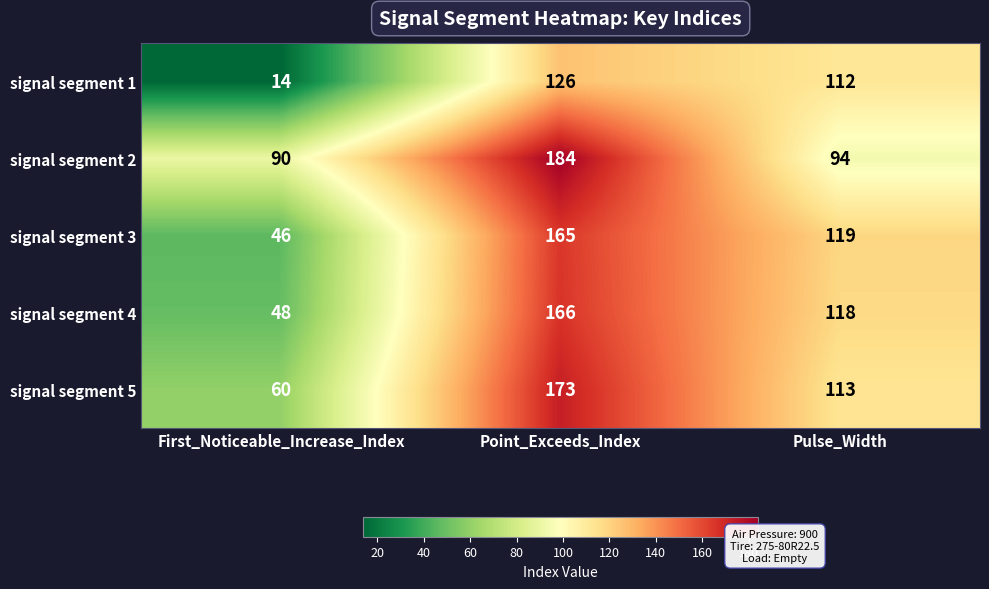

Which series changed the most between First_Noticeable_Increase_Index and Pulse_Width?

signal segment 1